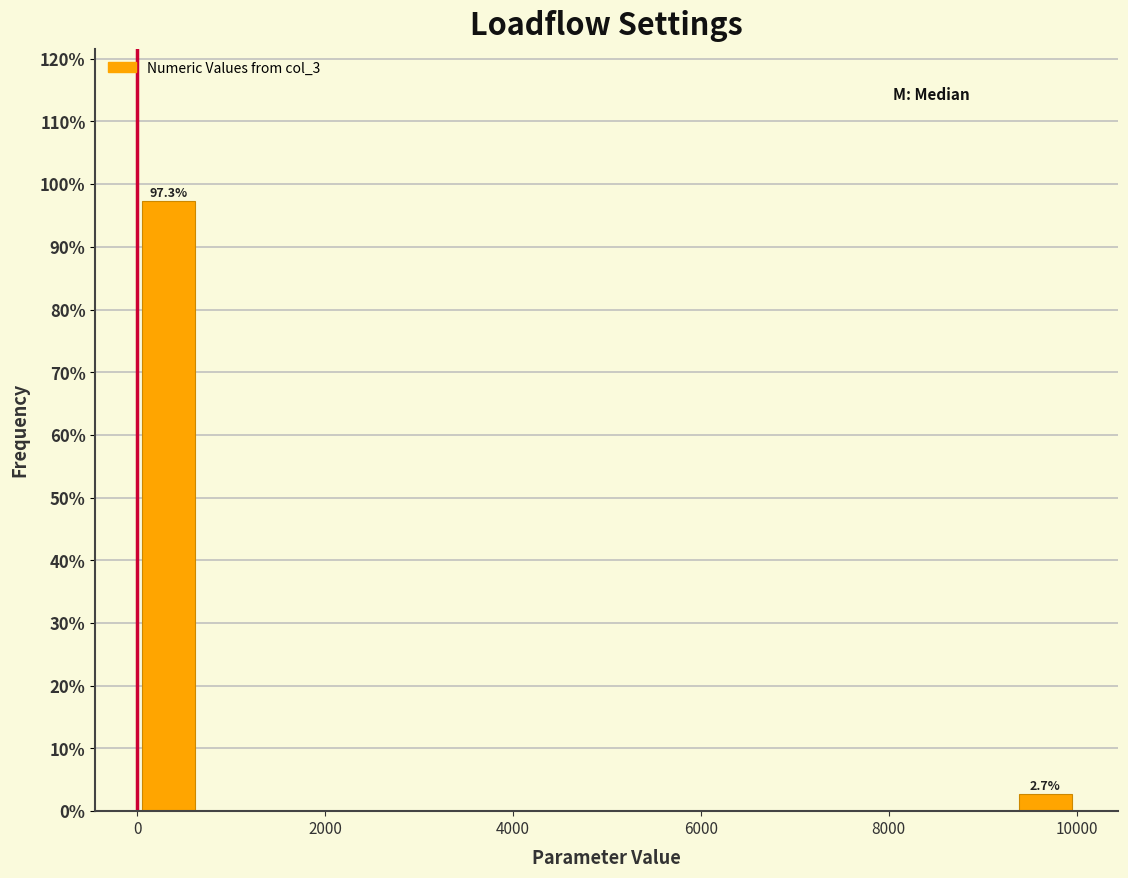

Read against the x-axis, roughly where is the centre of the tallest bar?

400